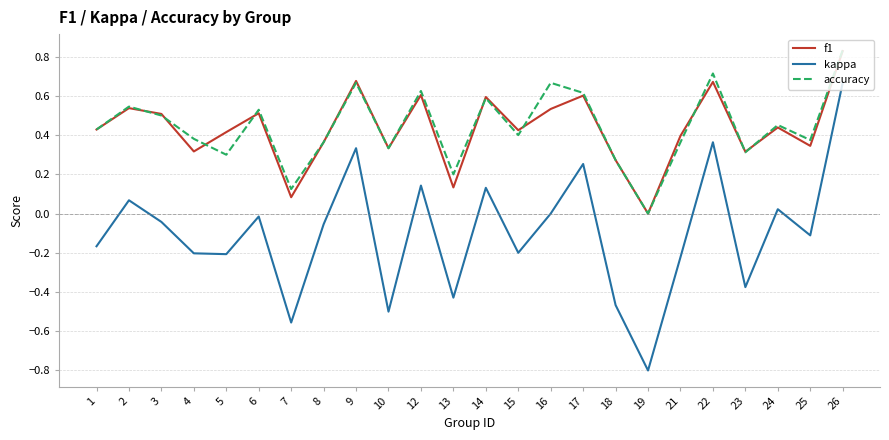

True or false: f1 and kappa intersect in this chart.

False